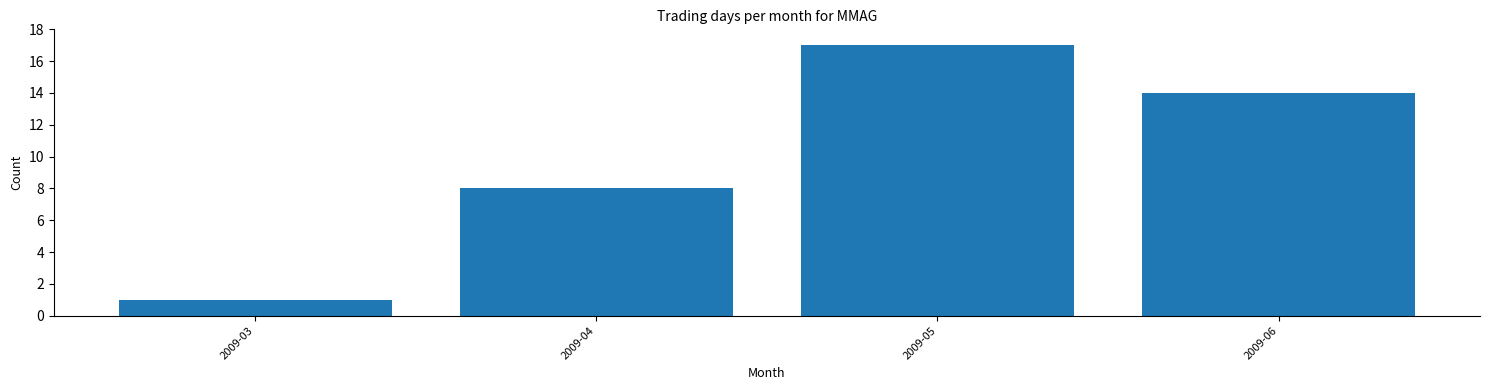

Reading left to right, what are all the values shown in this chart?

2009-03=1	2009-04=8	2009-05=17	2009-06=14